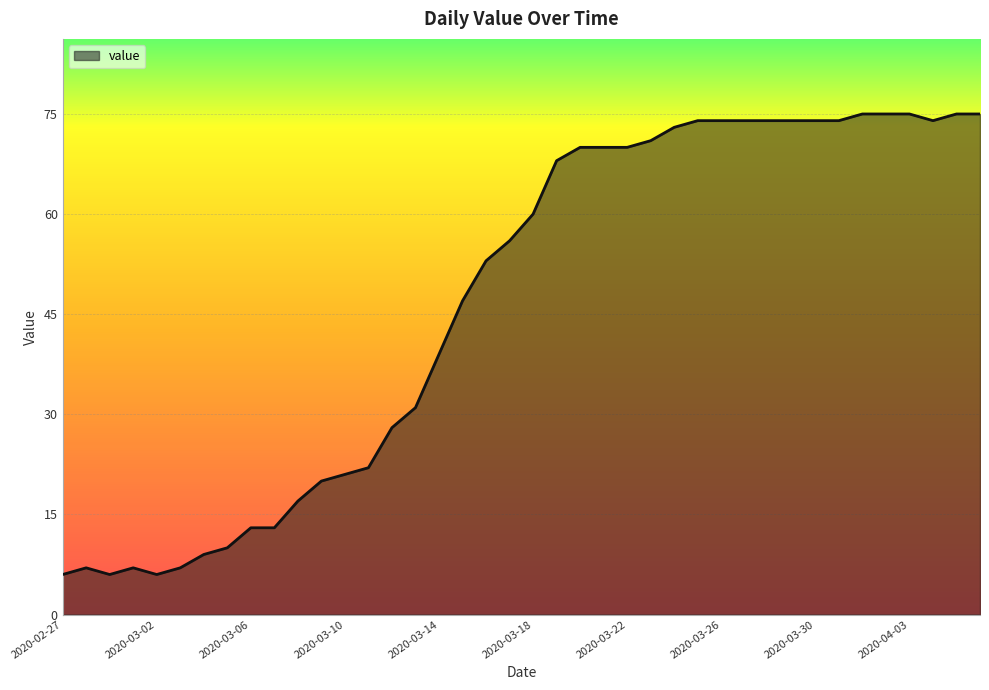

What is the difference between the maximum and minimum values?

69